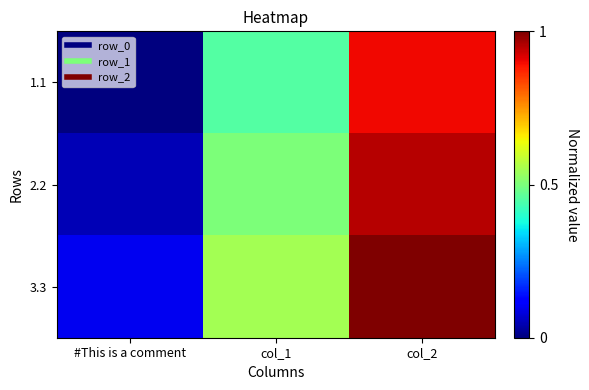

List the series in order of their overall mean, lowest first.

1.1, 2.2, 3.3